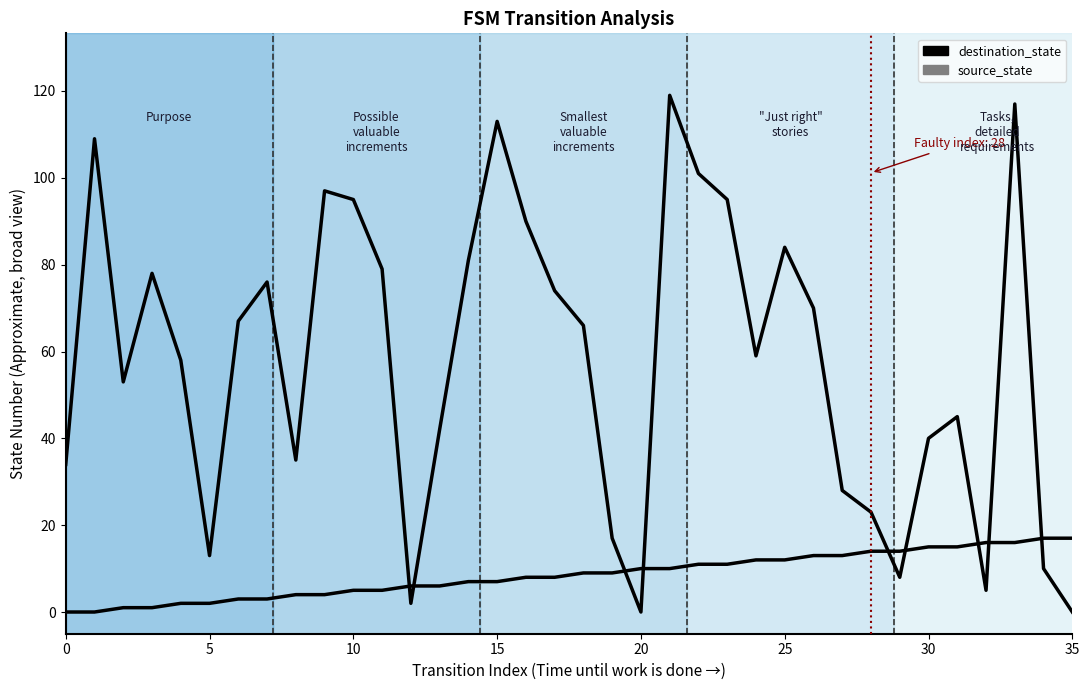

Between which two adjacent categories do destination_state and source_state first intersect?

11 and 12